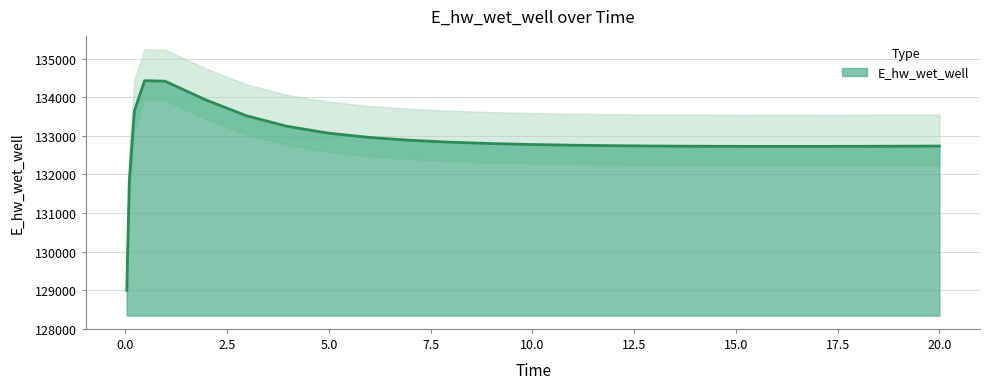

What is the greatest value displayed?

134428.5